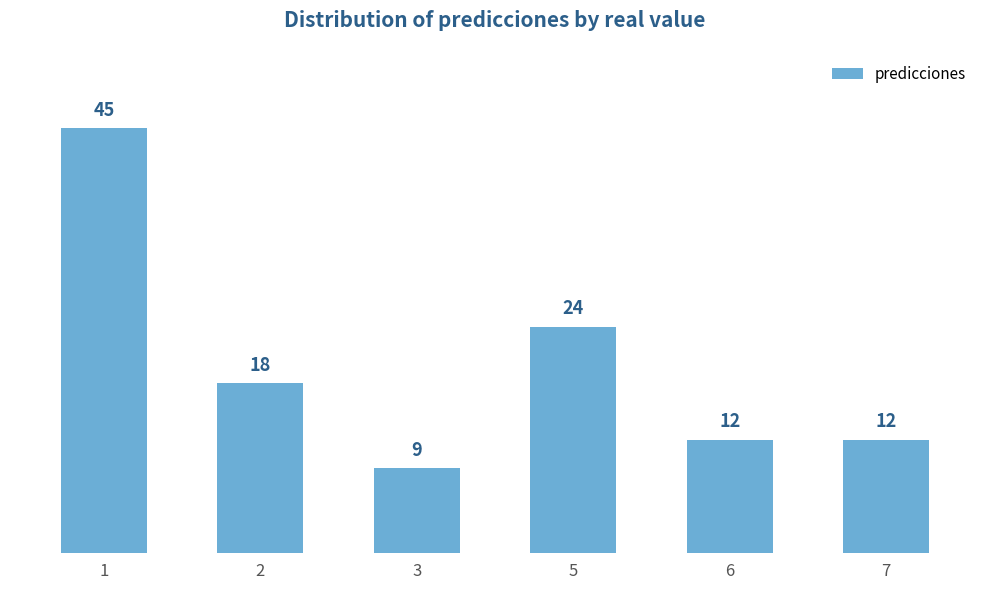

Which label corresponds to the smallest value in the chart?

3